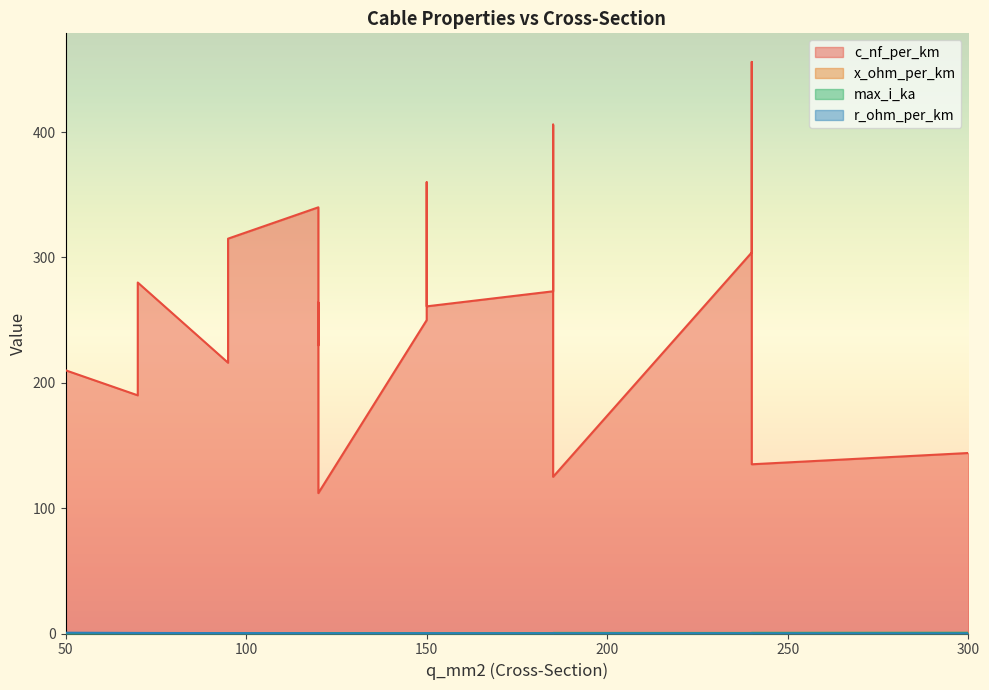

What is the sum of all c_nf_per_km values?

4871.0